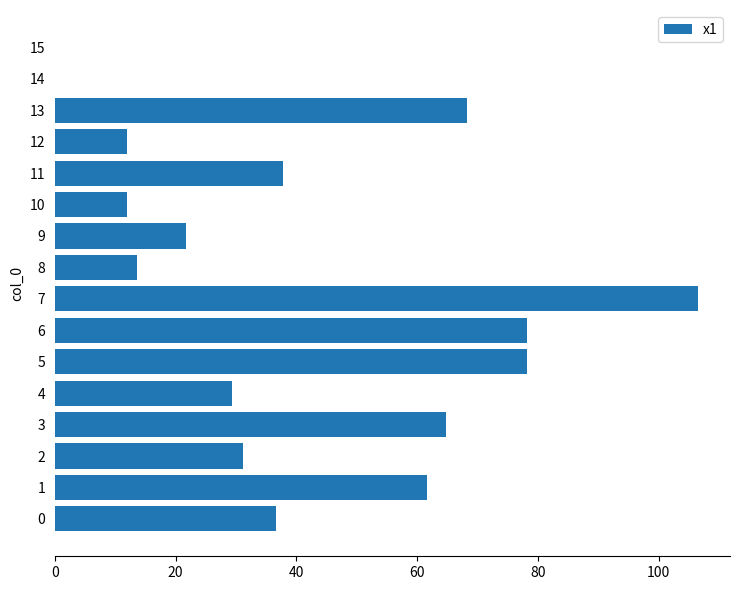

What is the maximum value shown in the chart?

106.5